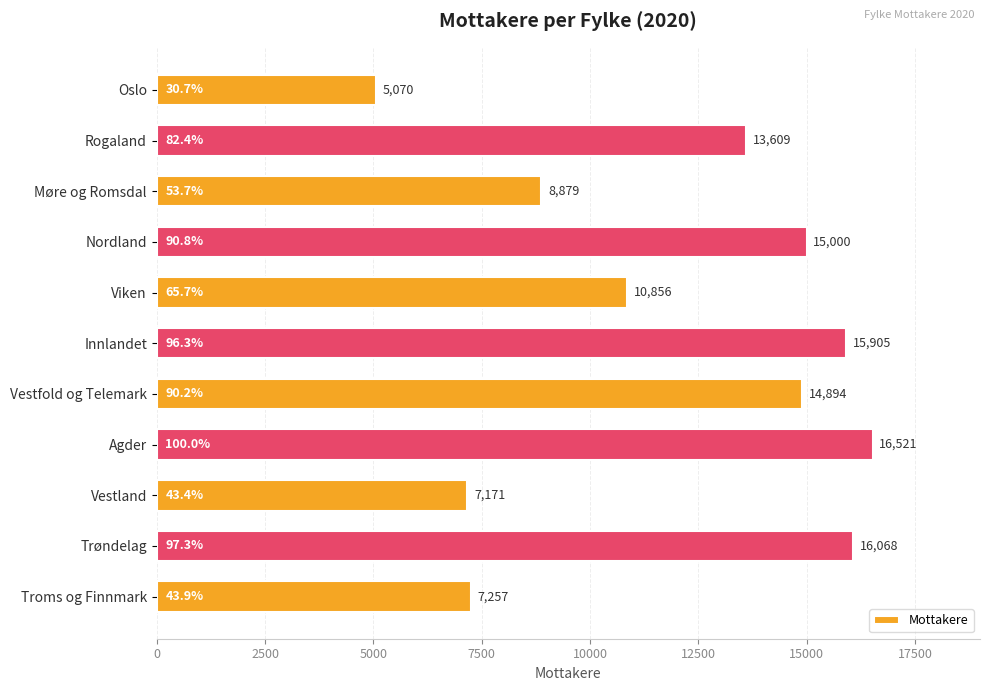

Which has a higher value, Nordland or Agder?

Agder